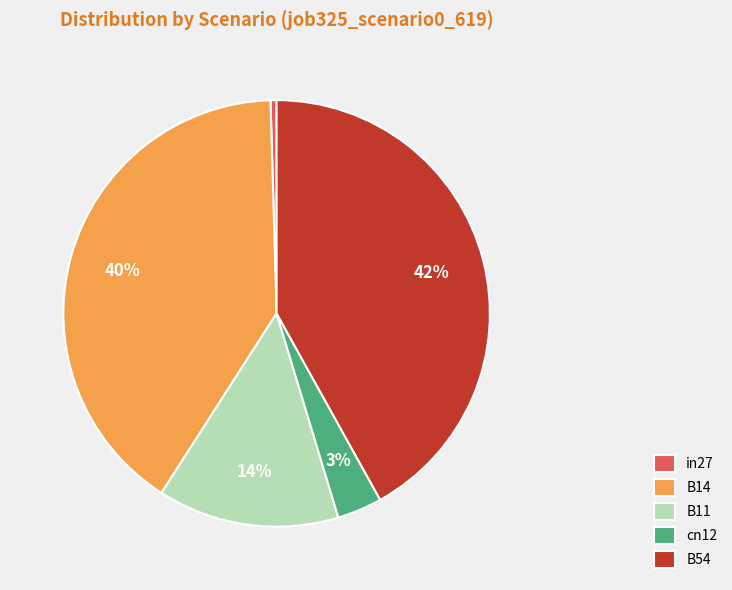

Is the sum of B14 and in27 greater than half?

No